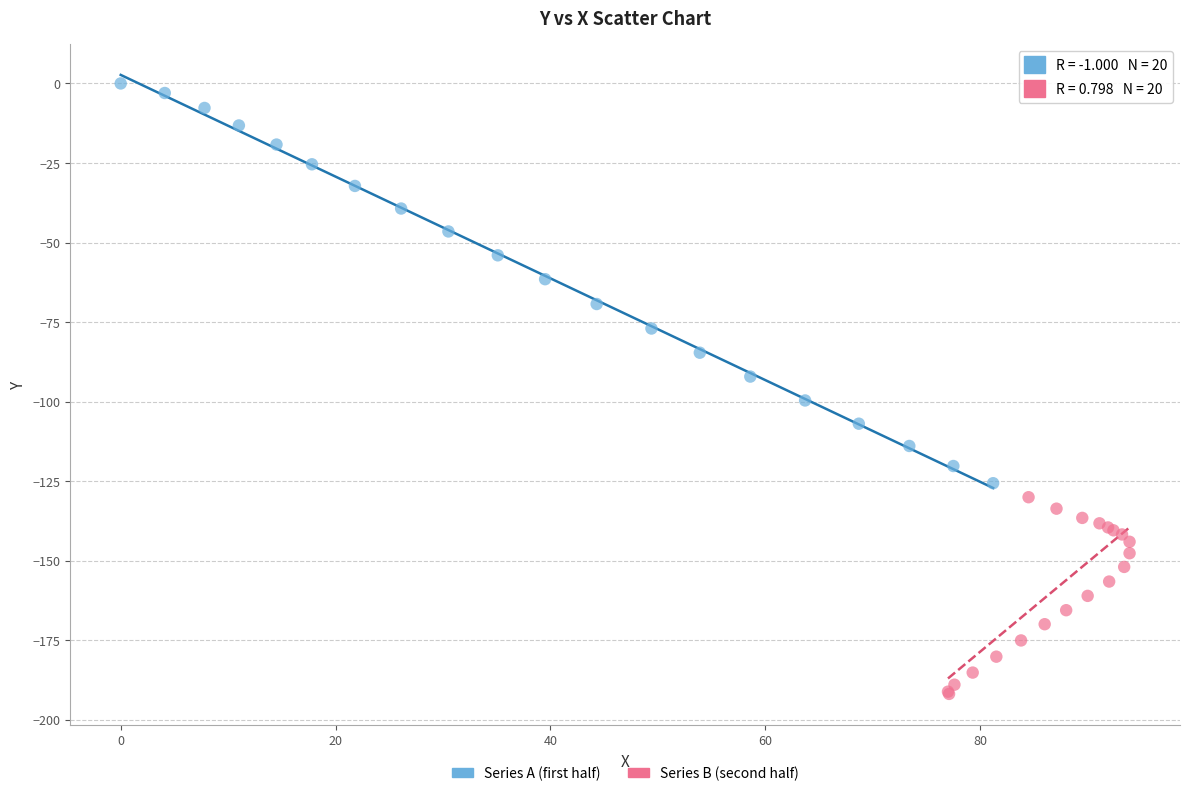

Which series contains the highest Y value?

Series A (first half)